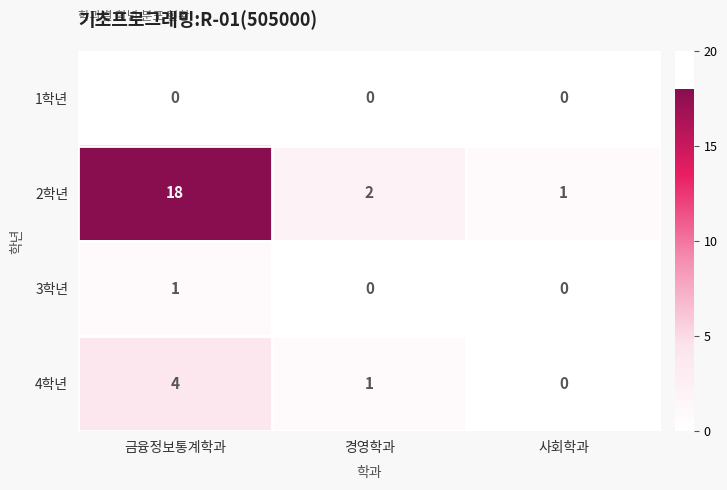

Which series has the largest total across all categories?

2학년